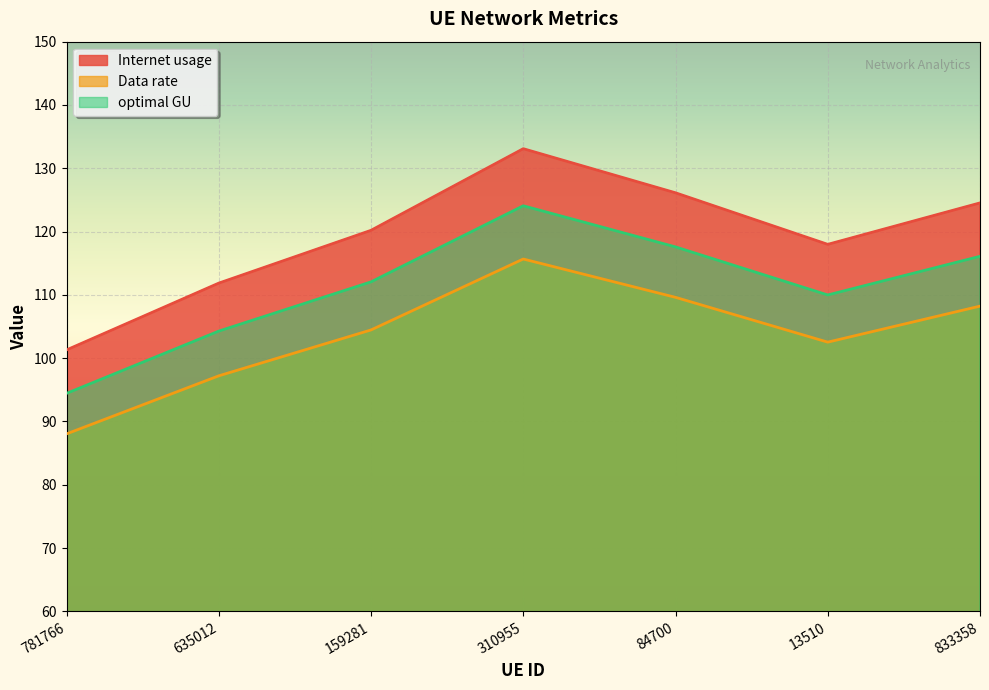

Read the Data rate value at 13510.

102.5